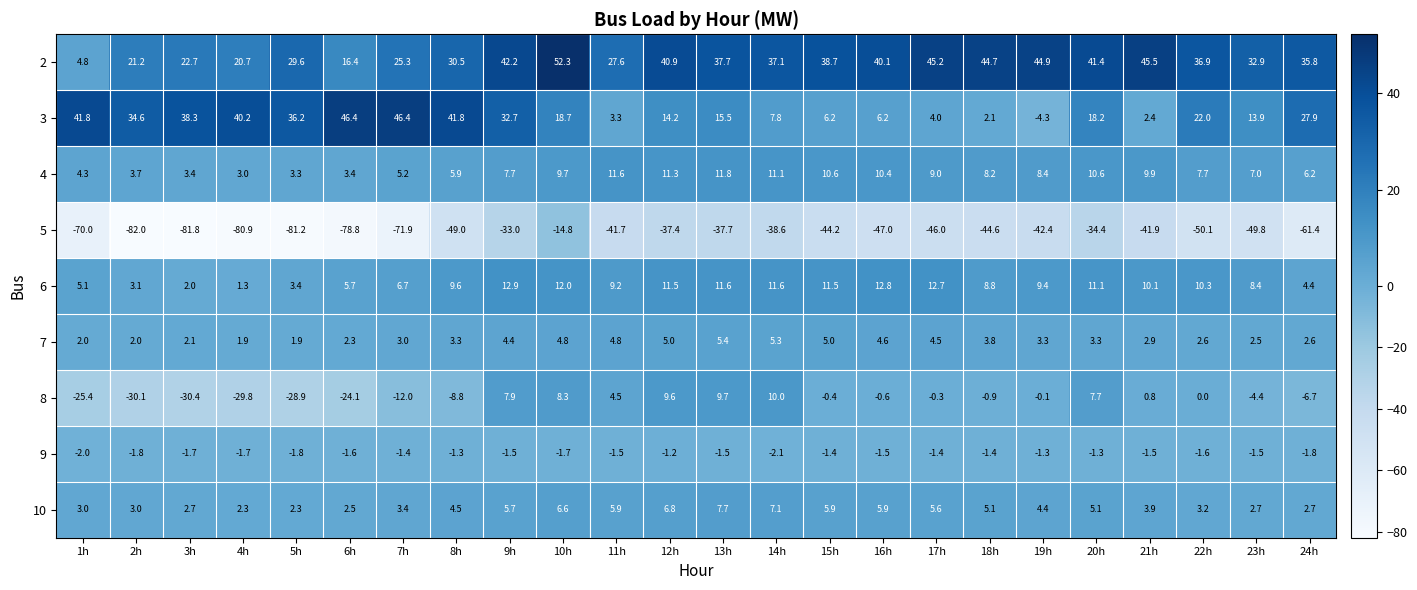

The 10 series shows 7.7 at 19h. True or false?

False